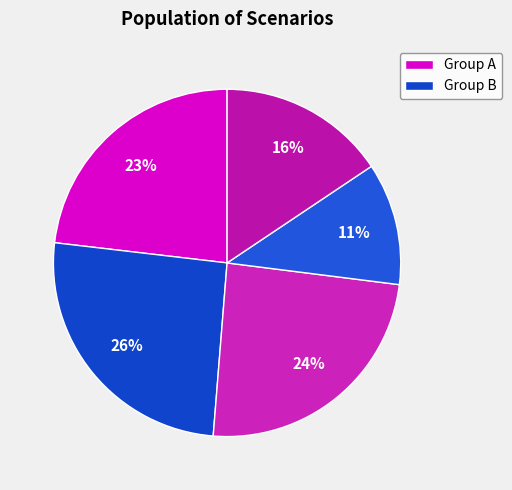

To the nearest percent, what is the average slice percentage?

20%